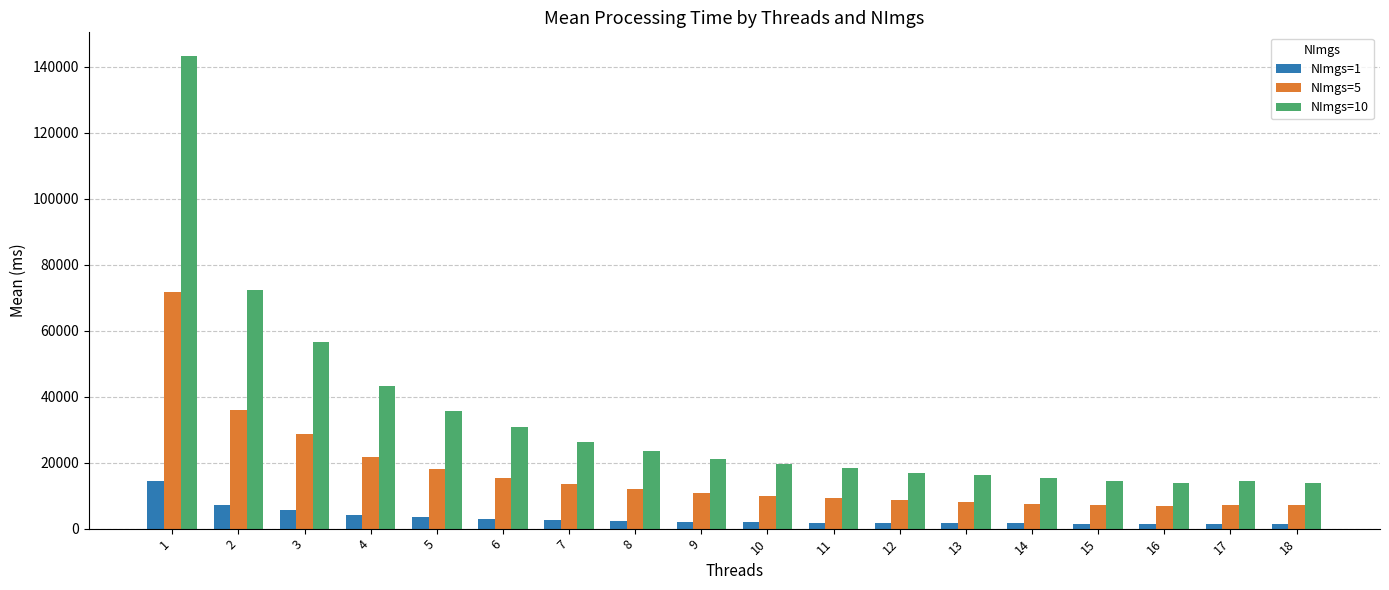

What is the value of the NImgs=1 bar at the 15th from the left?

1484.9